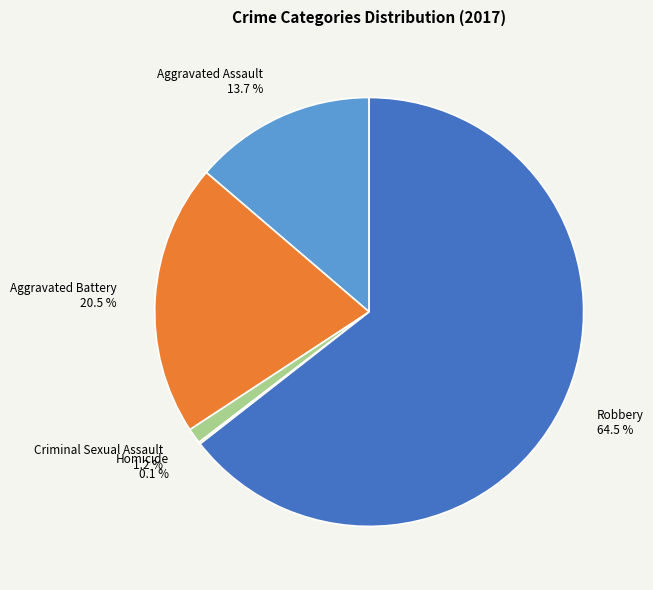

Is there any slice that represents more than half of the pie?

Yes